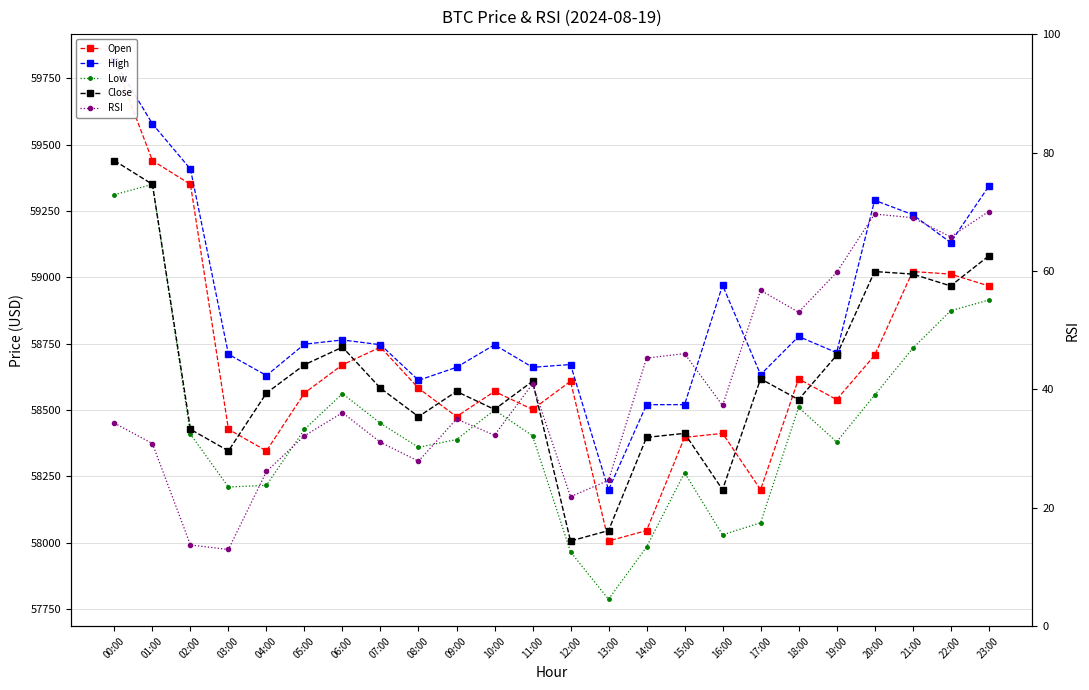

What are all the series names shown in the legend?

Open, High, Low, Close, RSI